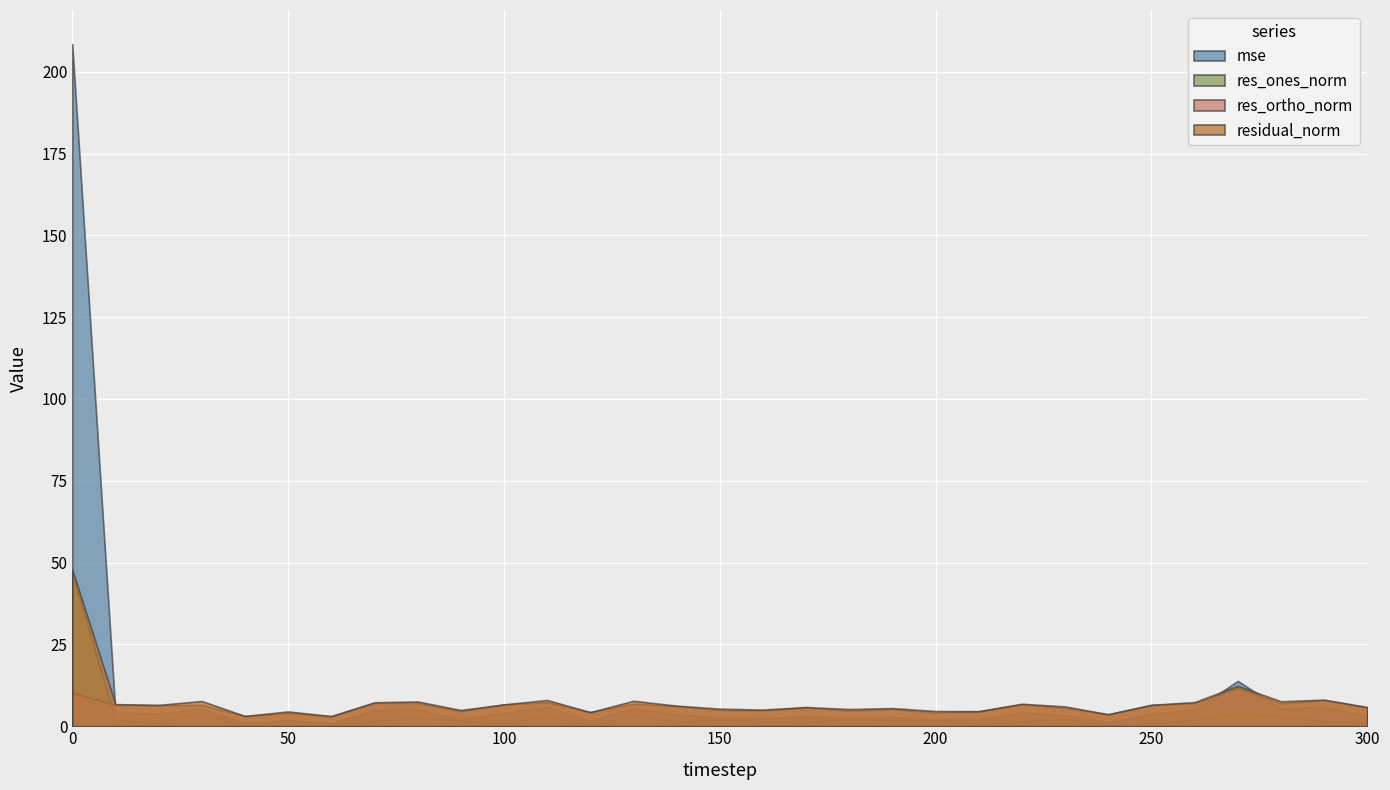

How many lines are shown in the chart?

4